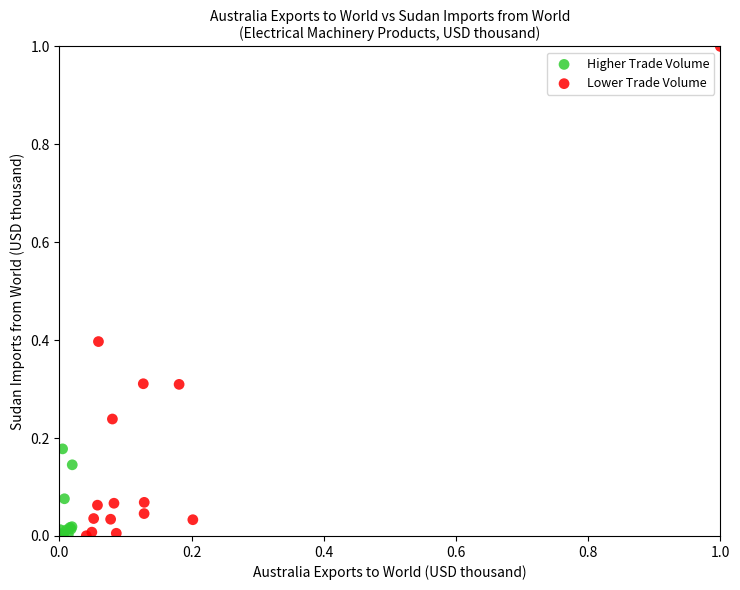

Which series contains the highest Y value?

Lower Trade Volume